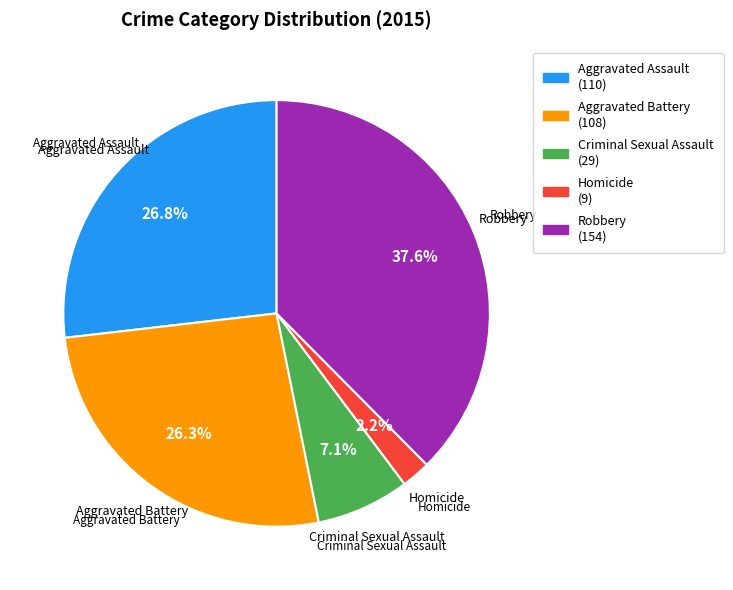

To the nearest percent, what portion does Aggravated Assault represent?

27%